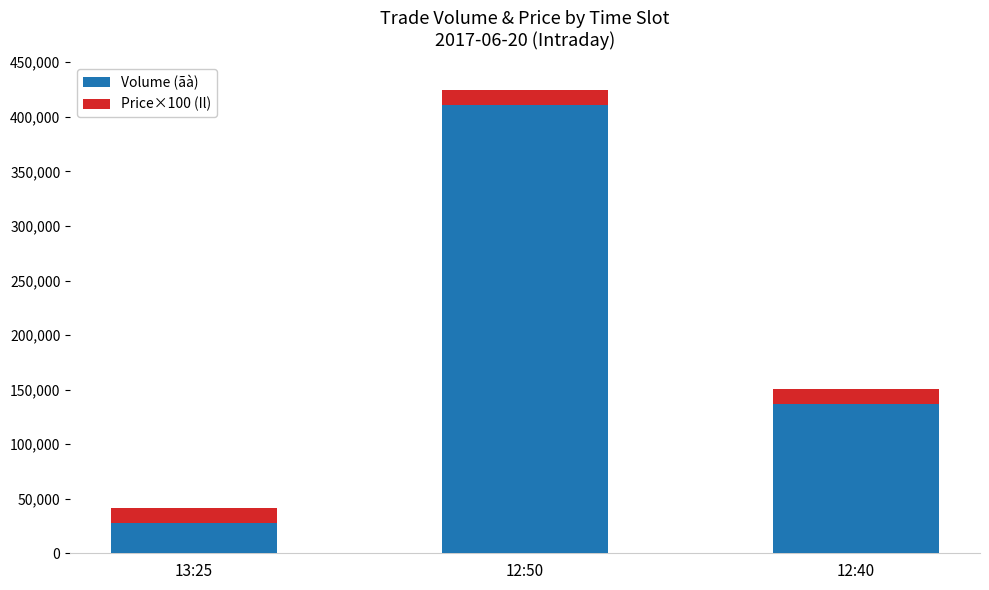

At which category is the sum across all series the highest?

12:50